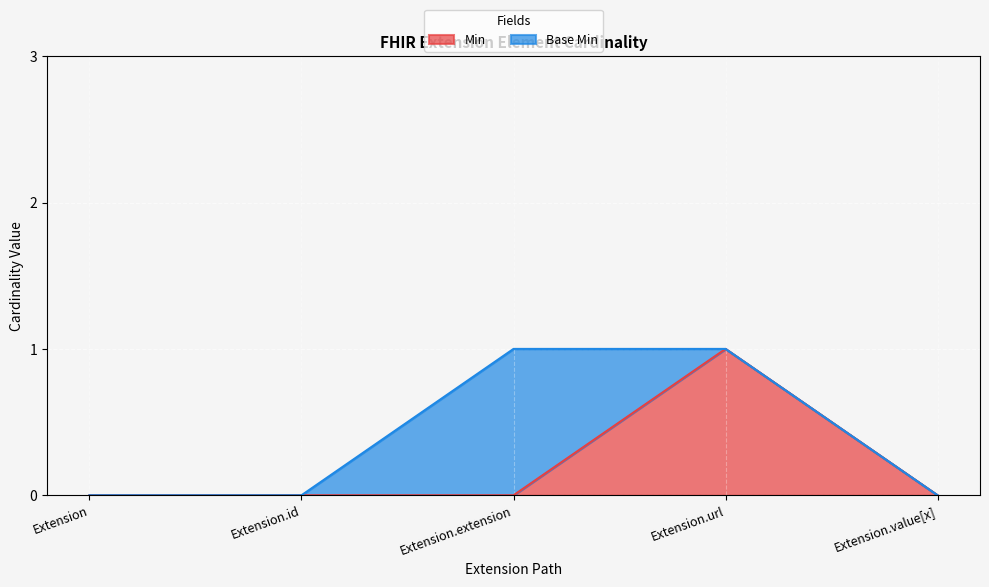

What is the greatest value displayed?

1